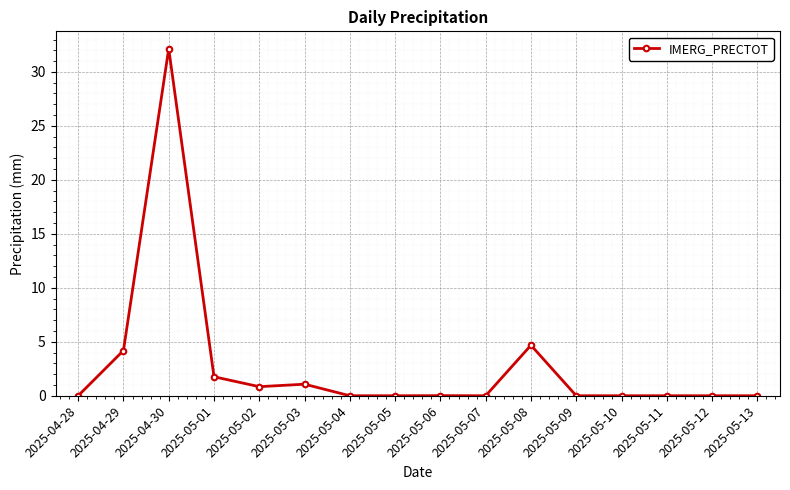

What is the average value?

2.8